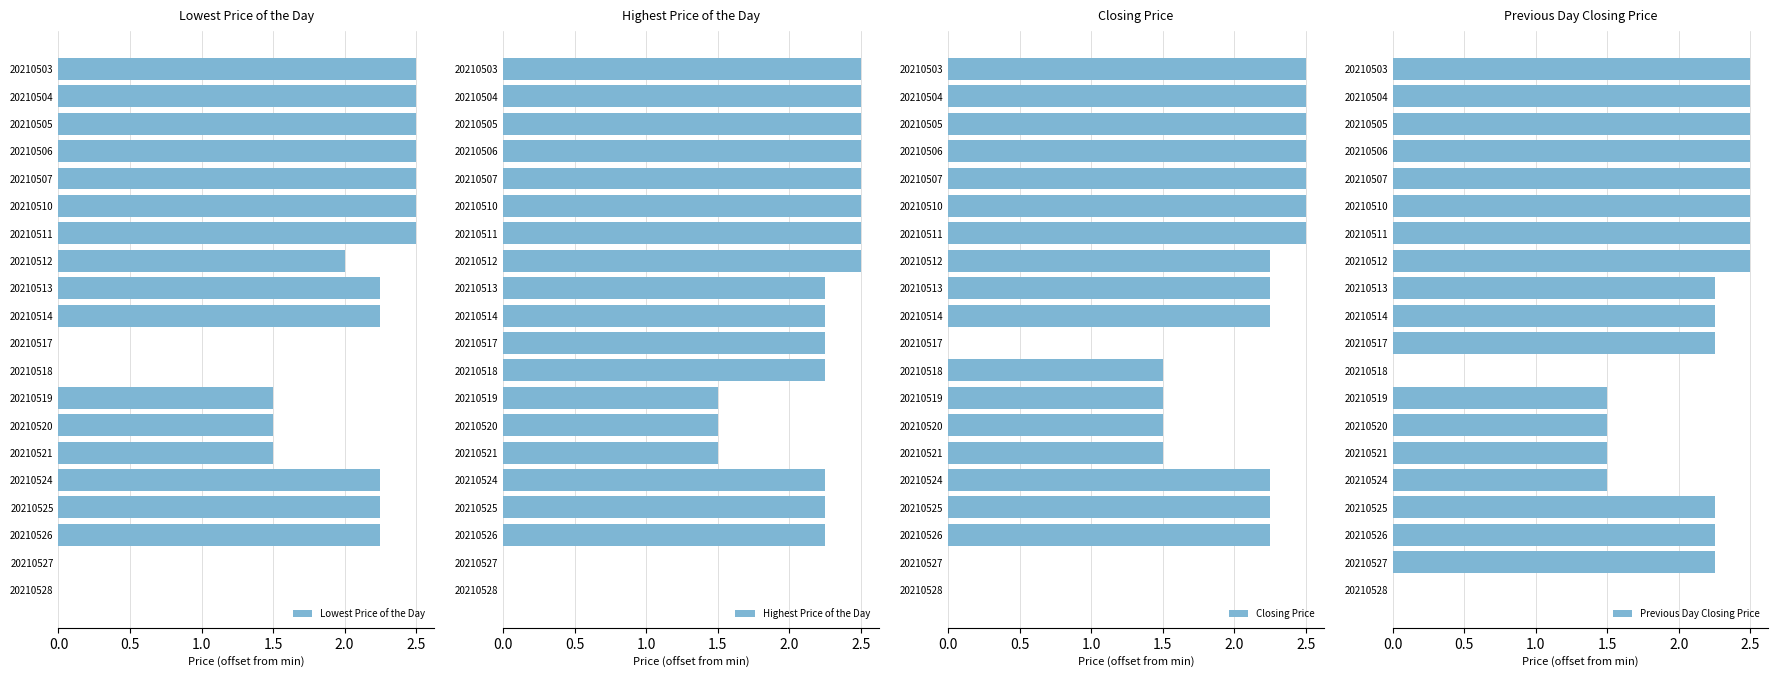

List the series in order of their peak value, highest first.

Lowest Price of the Day, Highest Price of the Day, Closing Price, Previous Day Closing Price